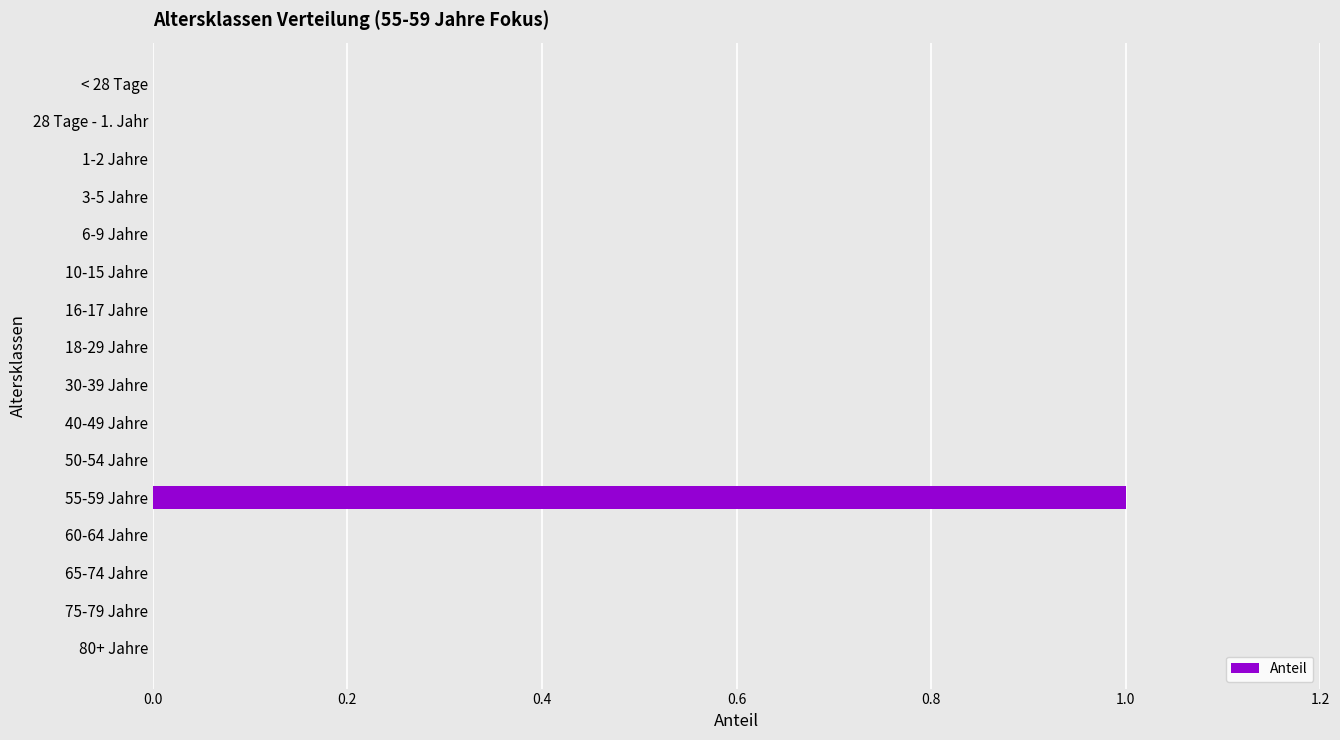

Are the bars grouped side by side (vs. stacked)?

No